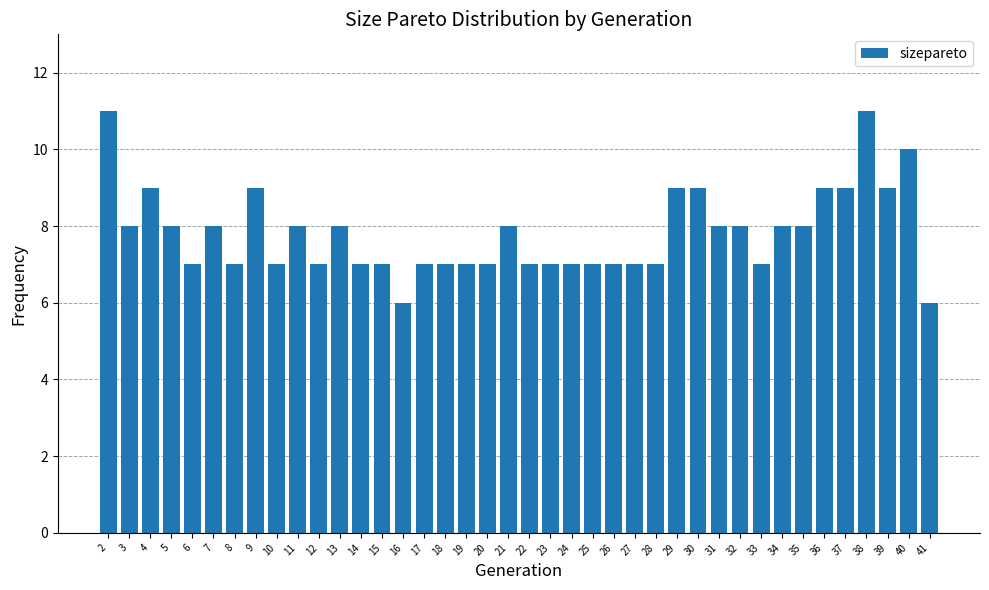

Is it true that the value at 28 is 3?

False